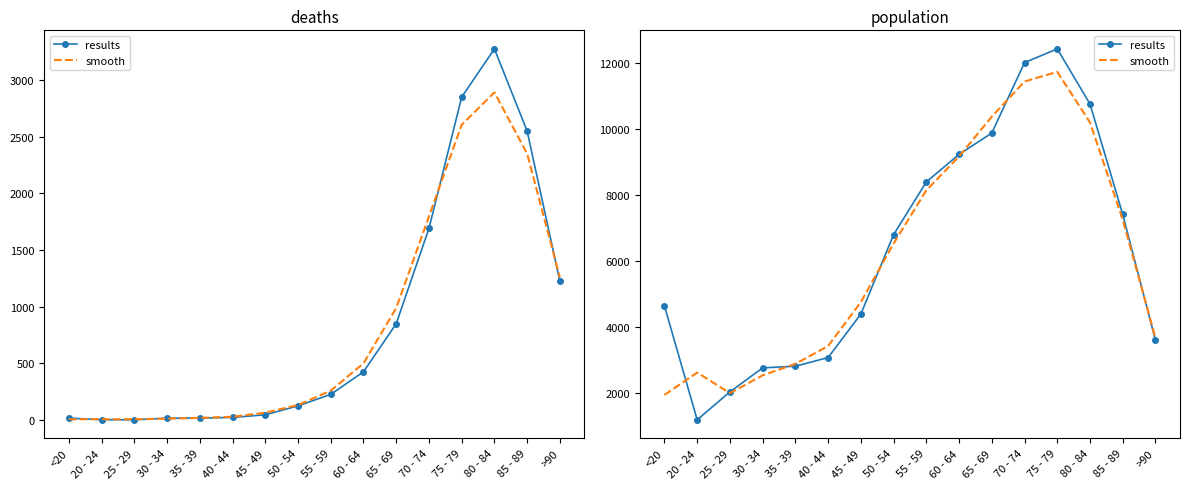

After their last crossing, which series has the higher values: smooth or results?

smooth